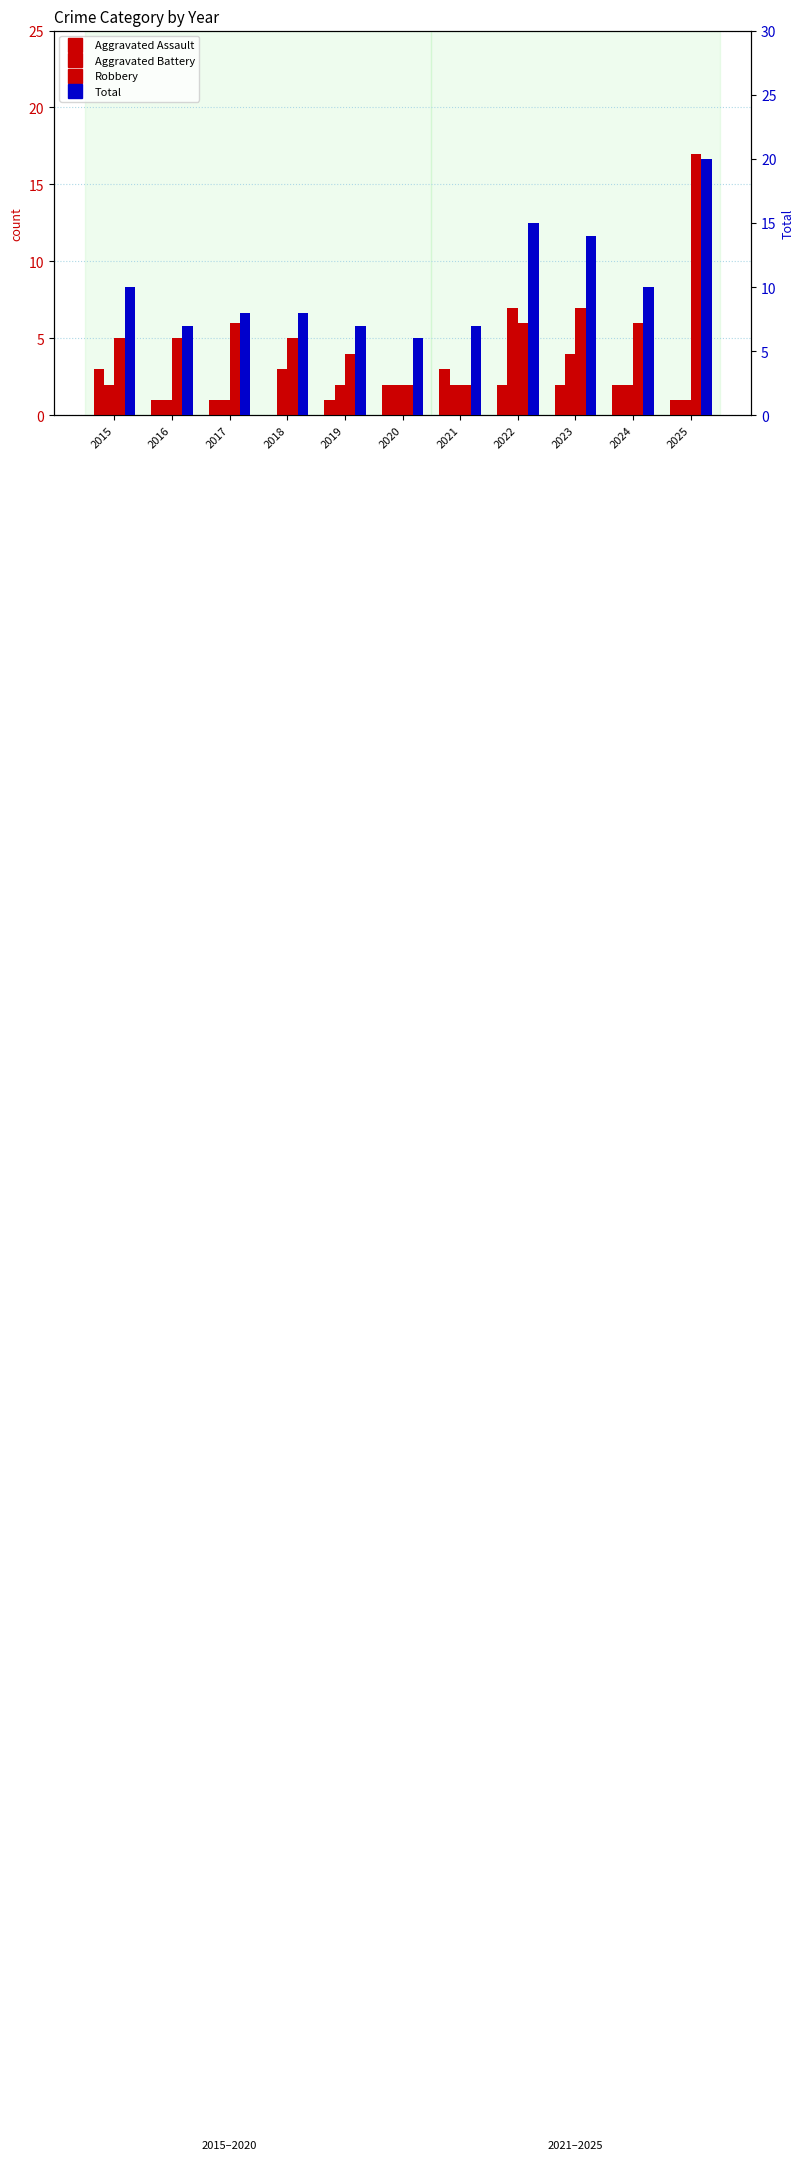

Is the value of Total at 2018 greater than the value of Aggravated Battery at 2023?

Yes